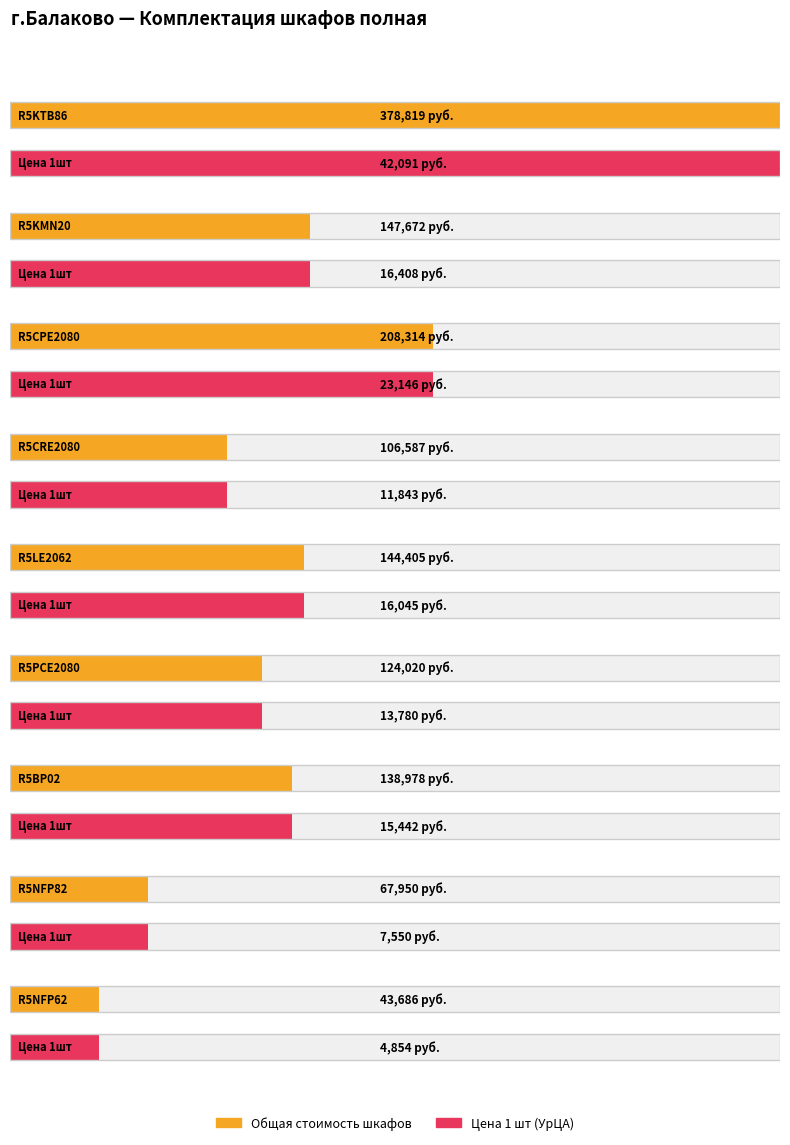

Does the chart contain stacked bars?

No